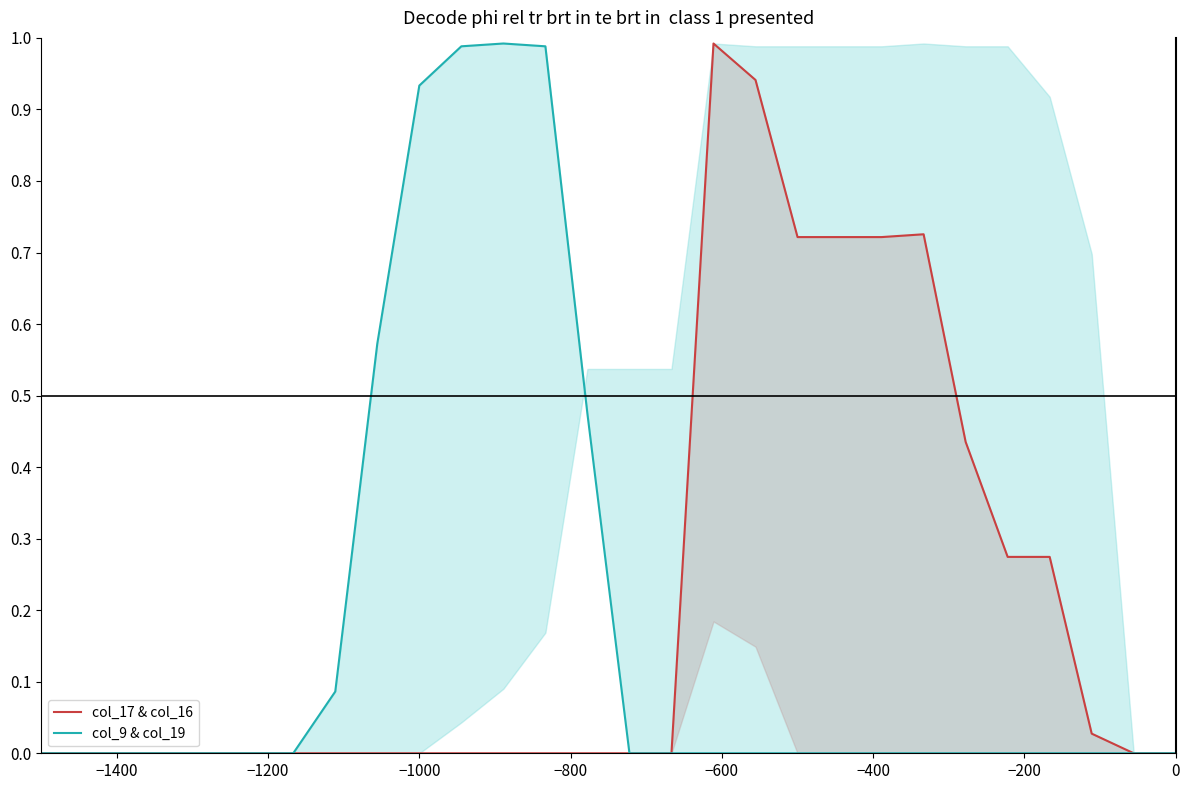

The value of col_9 & col_19 at 21 is 0.7. True or false?

False